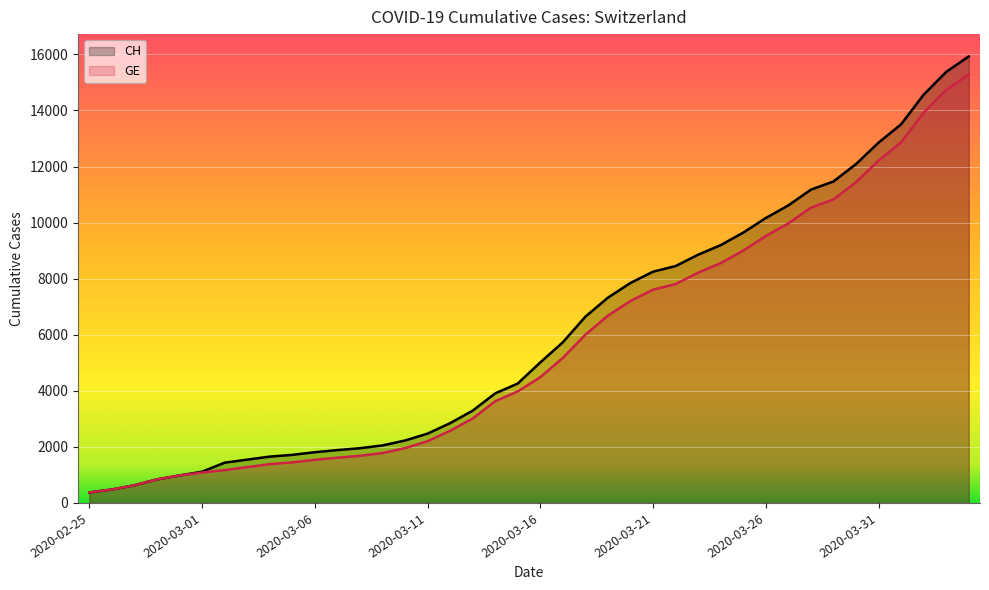

Between 2020-03-18 and 2020-03-27, which series saw the biggest shift?

CH